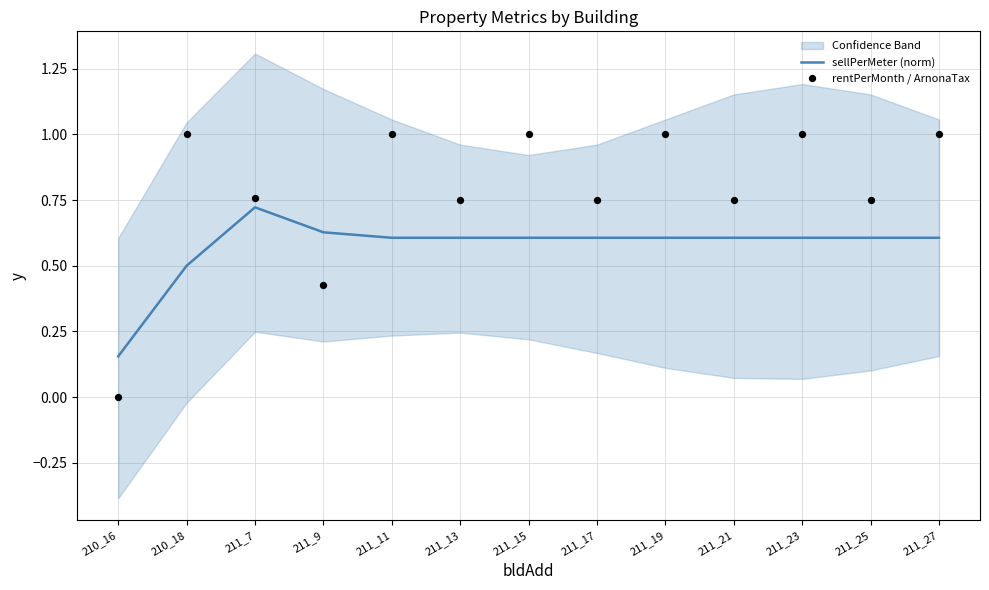

Which series has the largest total across all categories?

rentPerMonth / ArnonaTax